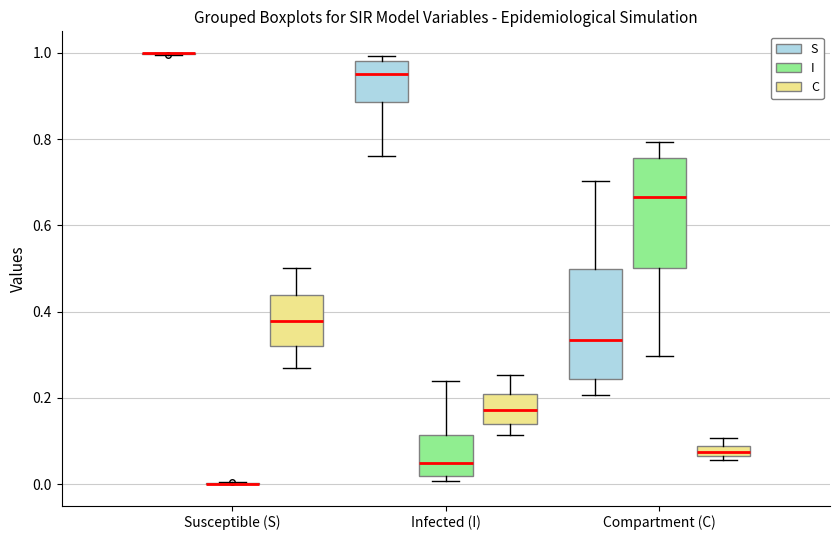

Where does the upper whisker of the box for Susceptible (S) (C) end on the y-axis? The values are not printed on the chart, so give them approximately, as read against the axis.

0.50